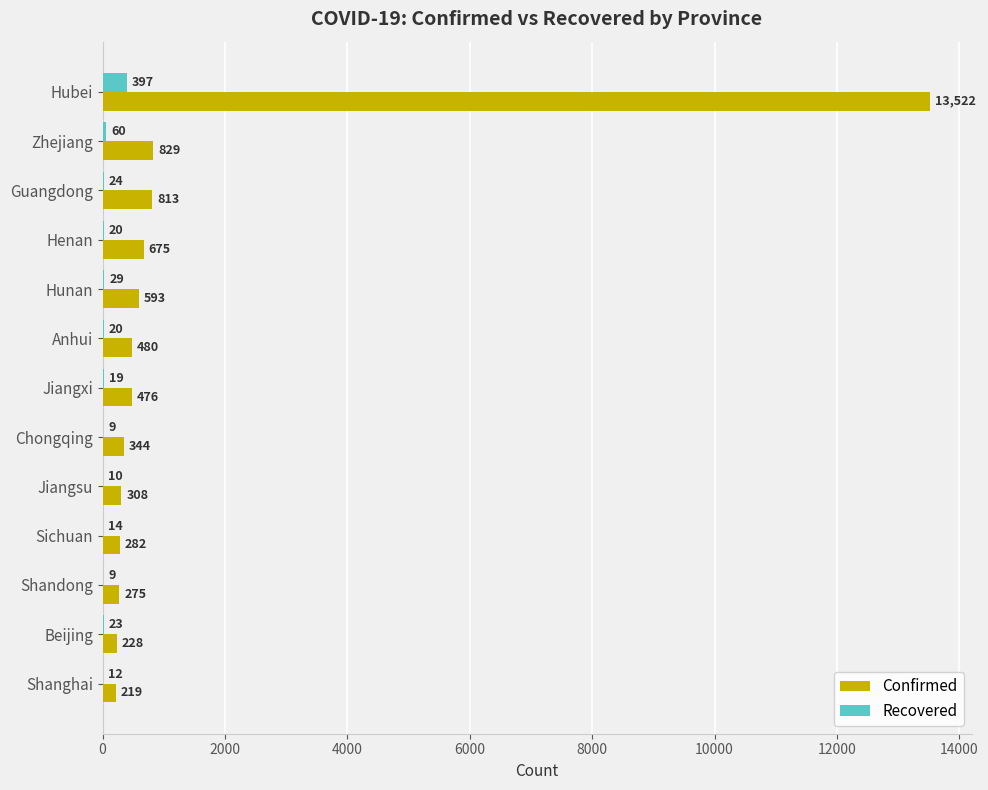

How many series are shown in this chart?

2